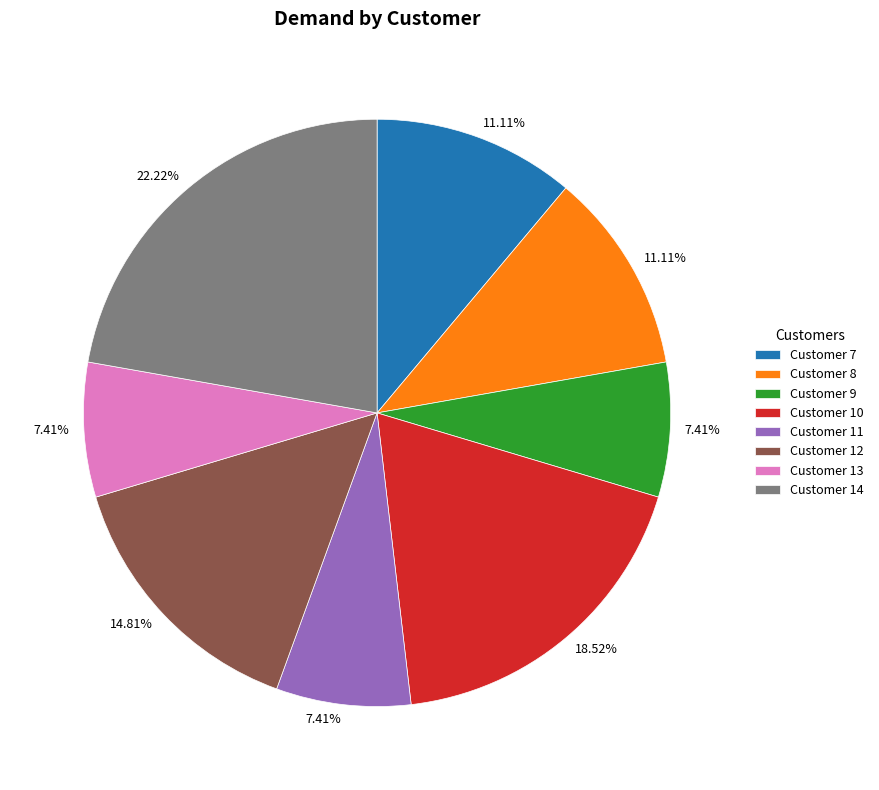

Does Customer 7 account for over 50% of the chart?

No